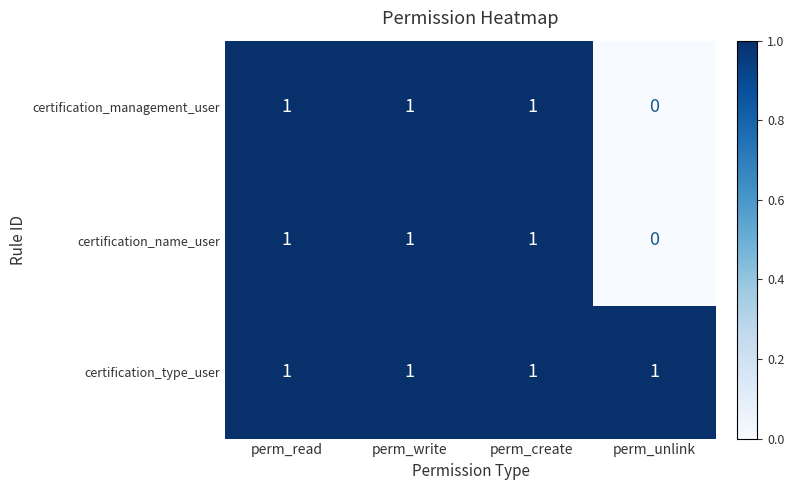

At which label does certification_name_user reach its minimum?

perm_unlink